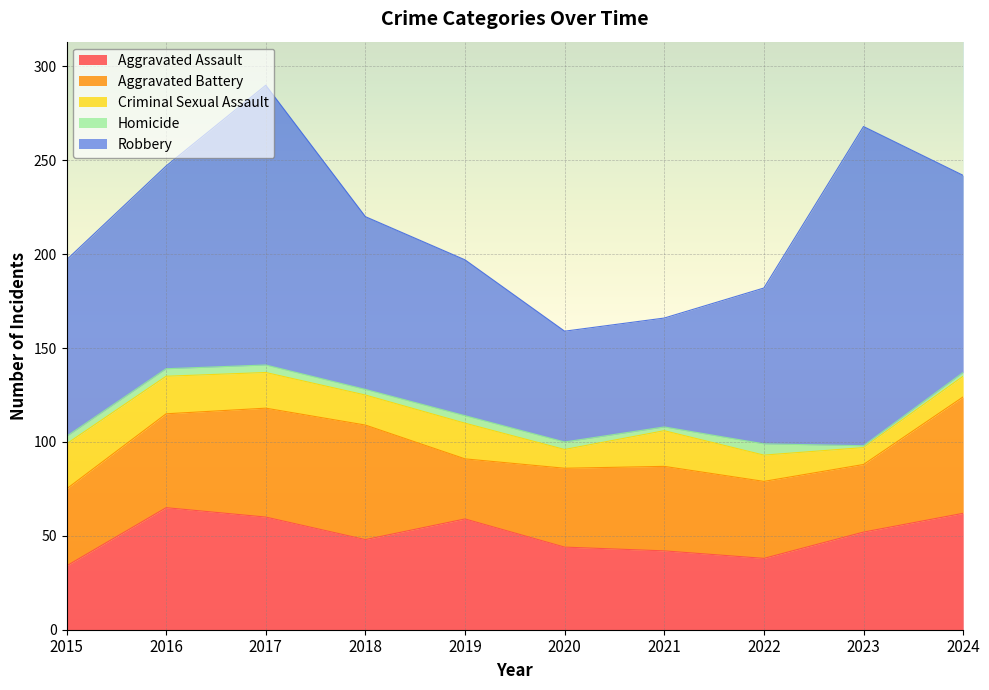

What is the sum of all Aggravated Battery values?

468